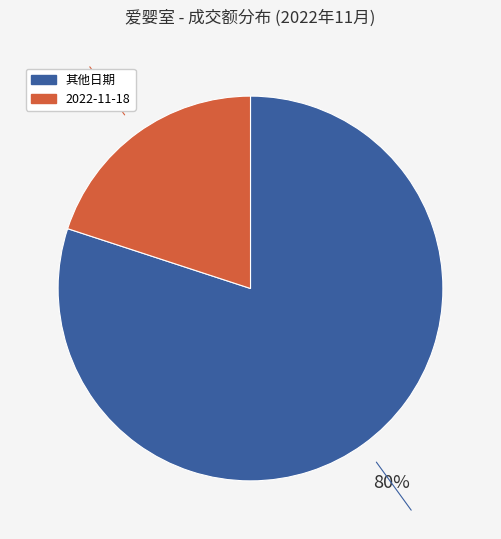

To the nearest percent, what is the difference between the largest and smallest slice percentages?

60%